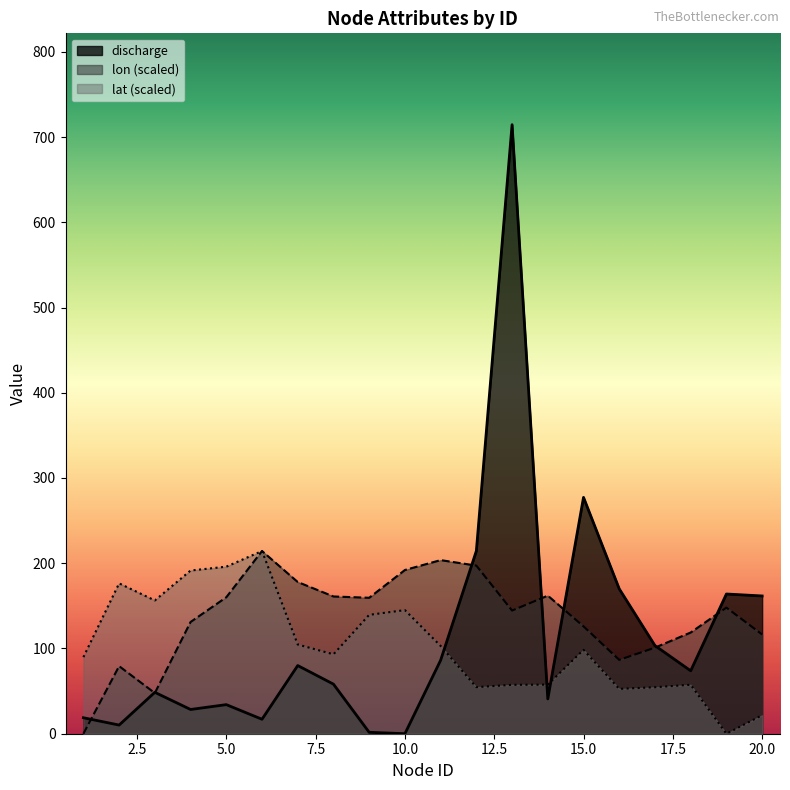

Which category has the lowest value in the lon series?

1